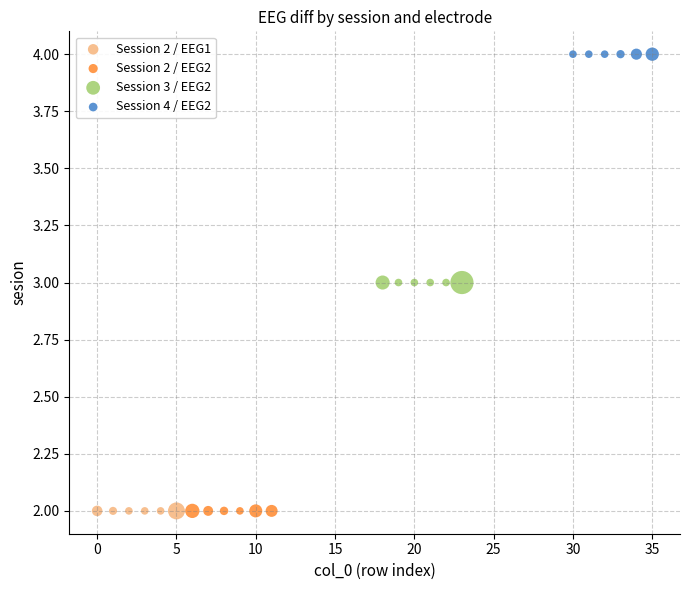

Which series contains the highest Y value?

Session 4 / EEG2